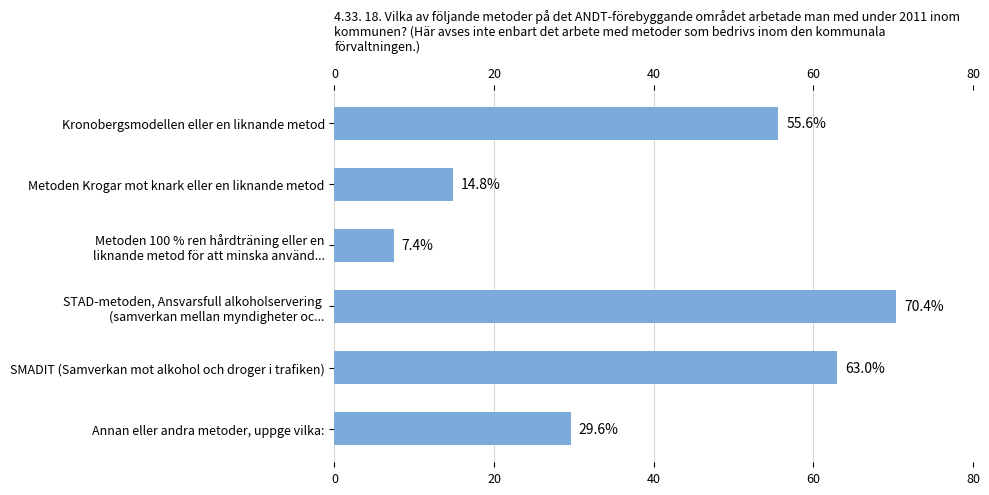

List the labels in order of value, largest first.

STAD-metoden, Ansvarsfull alkoholservering 
(samverkan mellan myndigheter oc..., SMADIT (Samverkan mot alkohol och droger i trafiken), Kronobergsmodellen eller en liknande metod, Annan eller andra metoder, uppge vilka:, Metoden Krogar mot knark eller en liknande metod, Metoden 100 % ren hårdträning eller en
liknande metod för att minska använd...